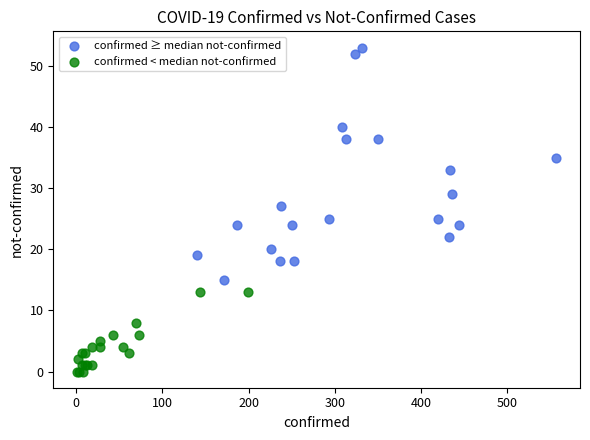

Which series has the largest Y range (max minus min)?

confirmed ≥ median not-confirmed